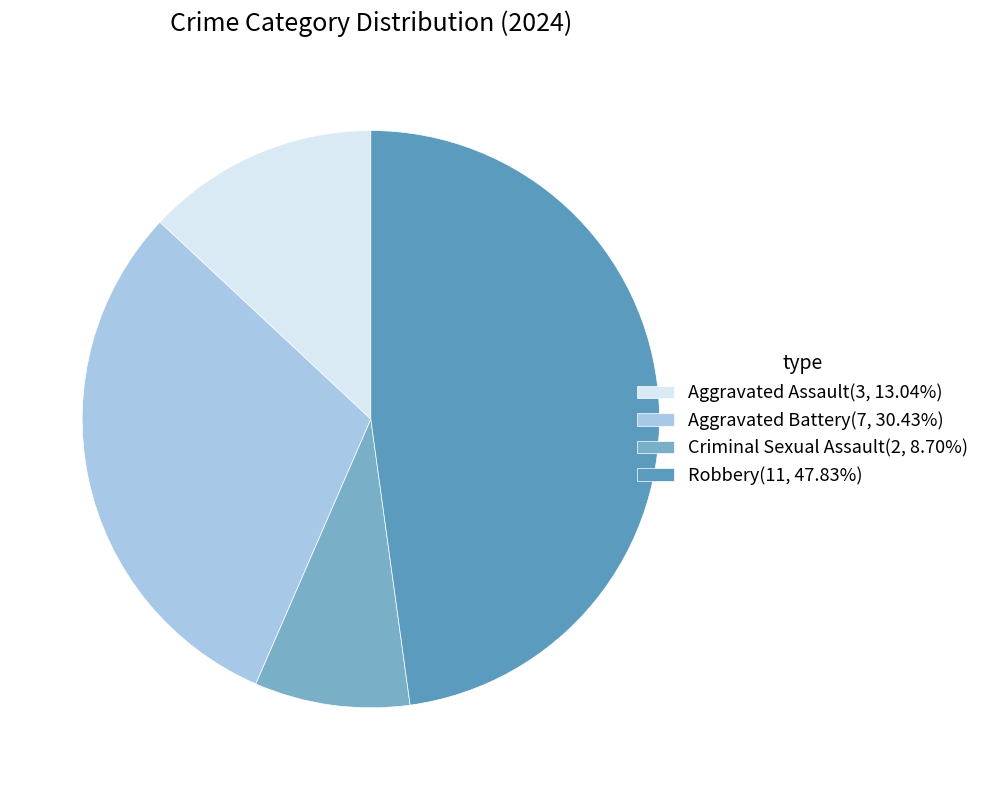

Is it true that Aggravated Battery is 18% of the pie?

False